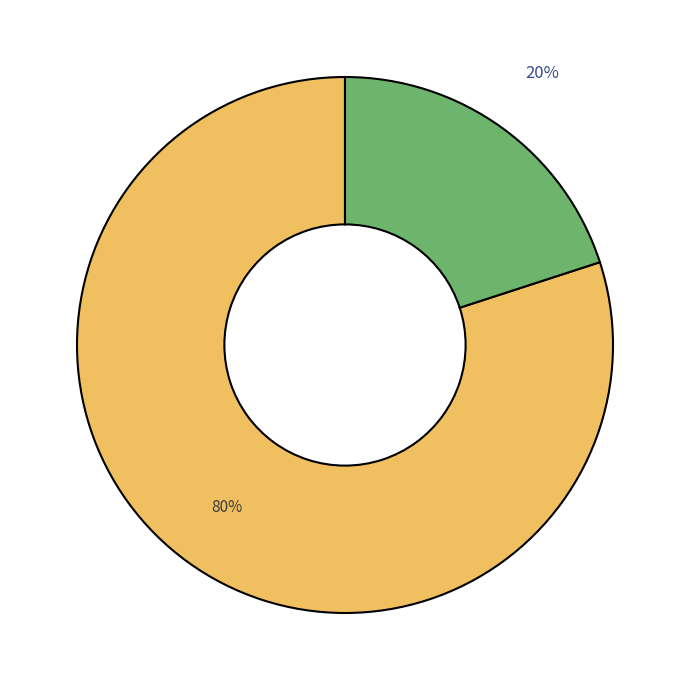

To the nearest percent, what is the average slice percentage?

50%